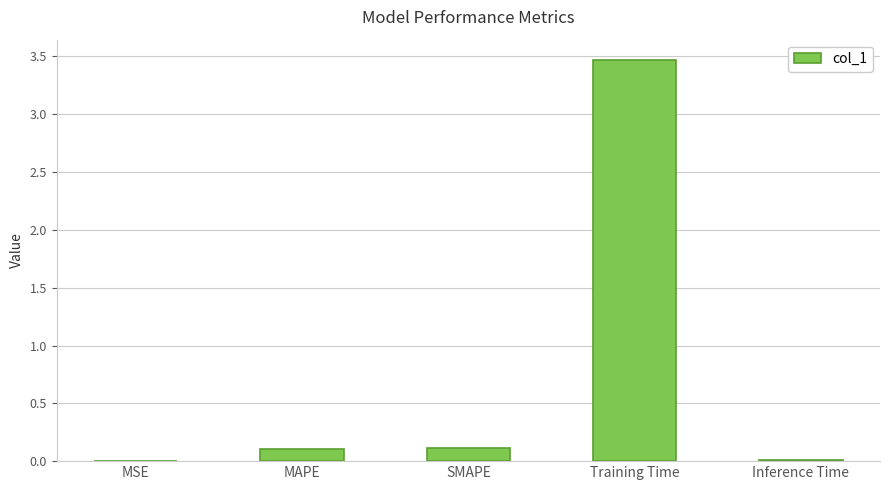

What is the change in value from SMAPE to Training Time?

+3.4